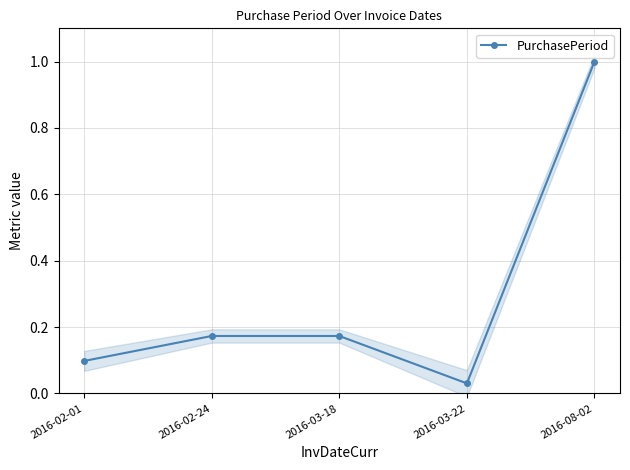

What is the difference between the values at 2016-02-24 and 2016-02-01?

0.1